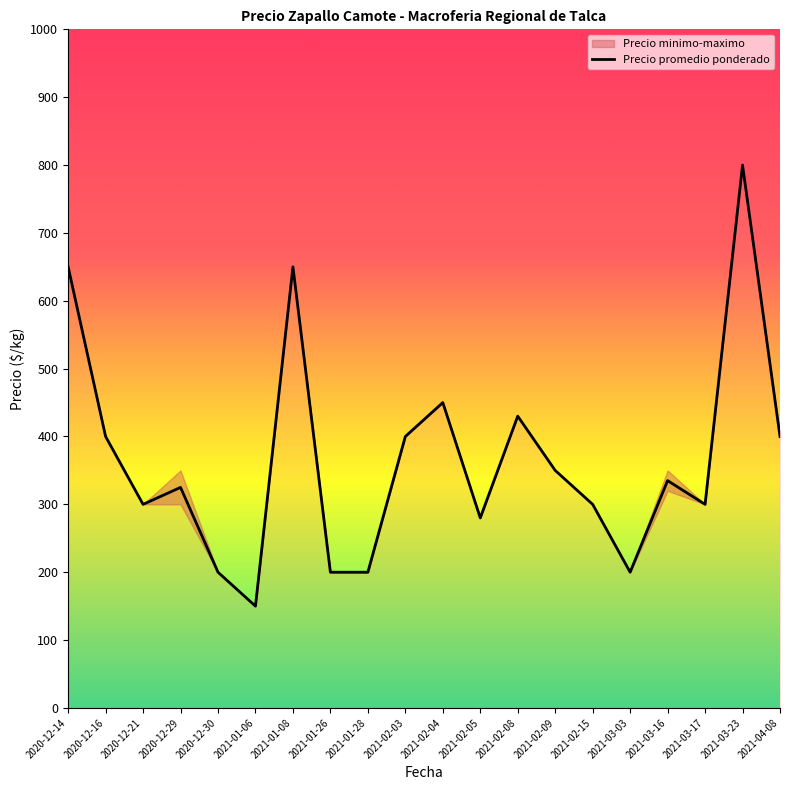

At which label does Precio promedio ponderado reach its peak?

2021-03-23